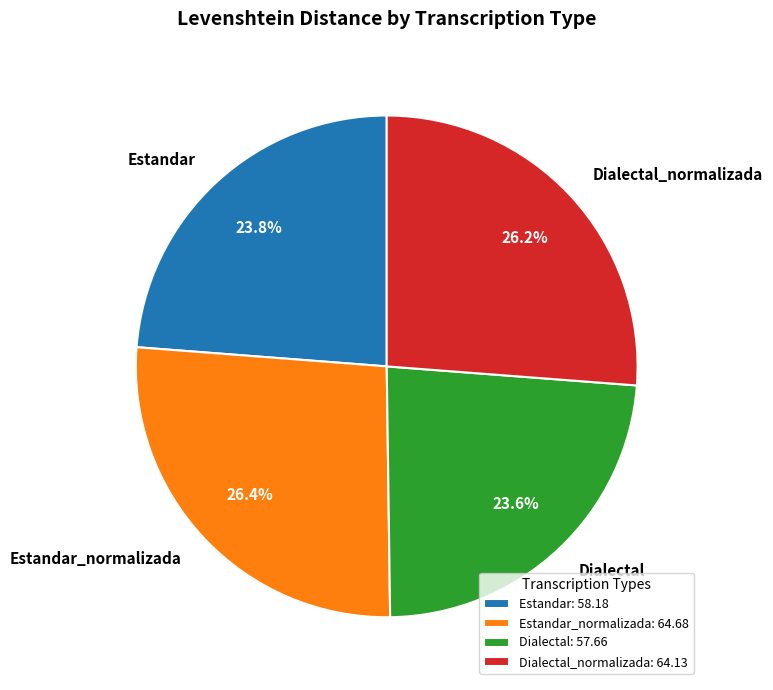

What percentage is NOT represented by Dialectal_normalizada?

73.8%